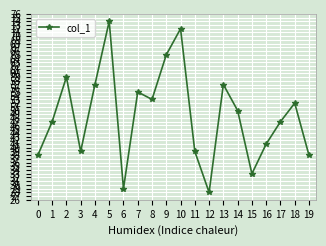

How many lines are shown in the chart?

1